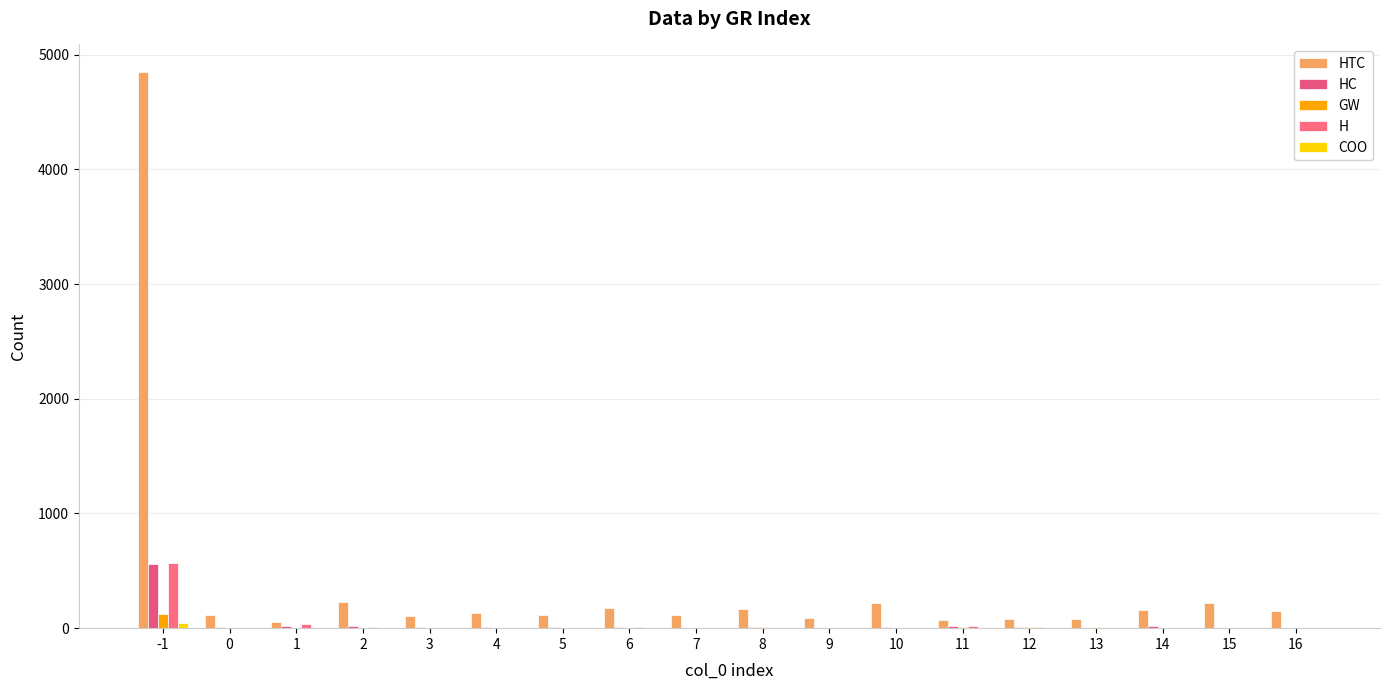

The value of HC at 4 is 9. True or false?

True